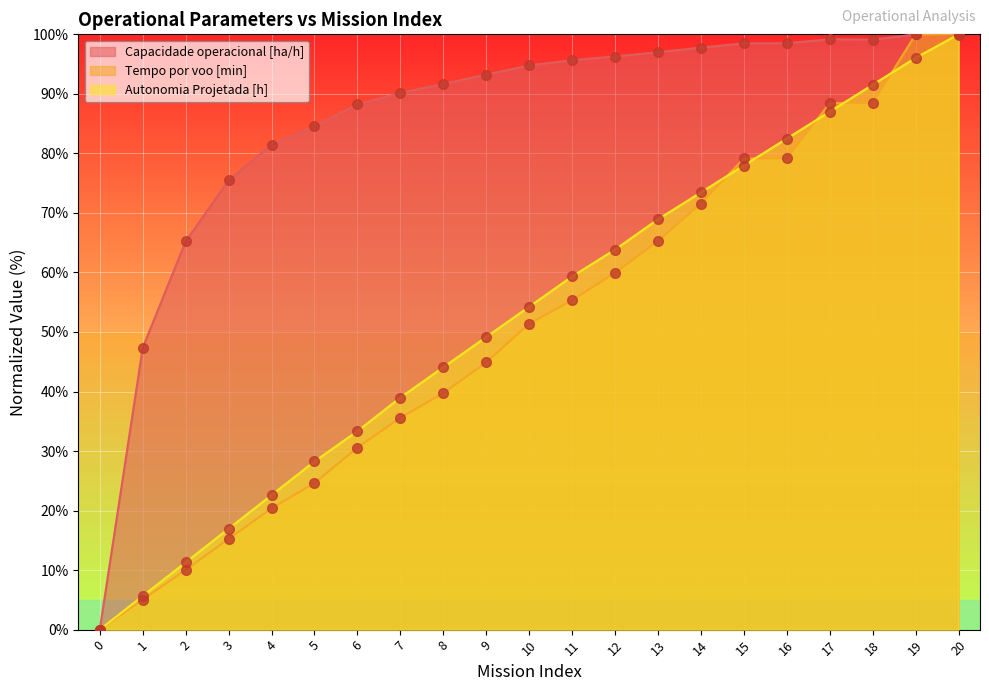

Which series has the largest range (max minus min)?

Capacidade operacional [ha/h]